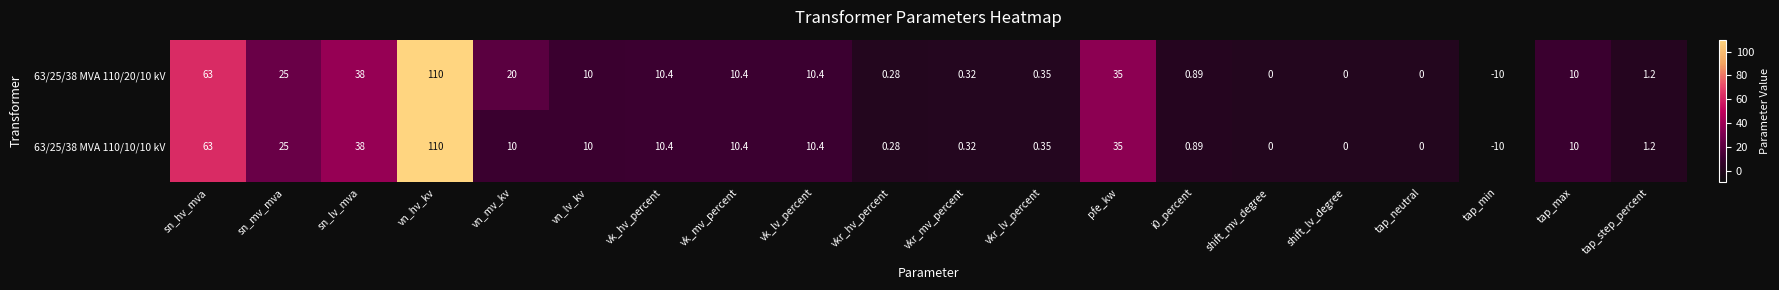

Where is 63/25/38 MVA 110/20/10 kV nearest to the value 50?

sn_lv_mva